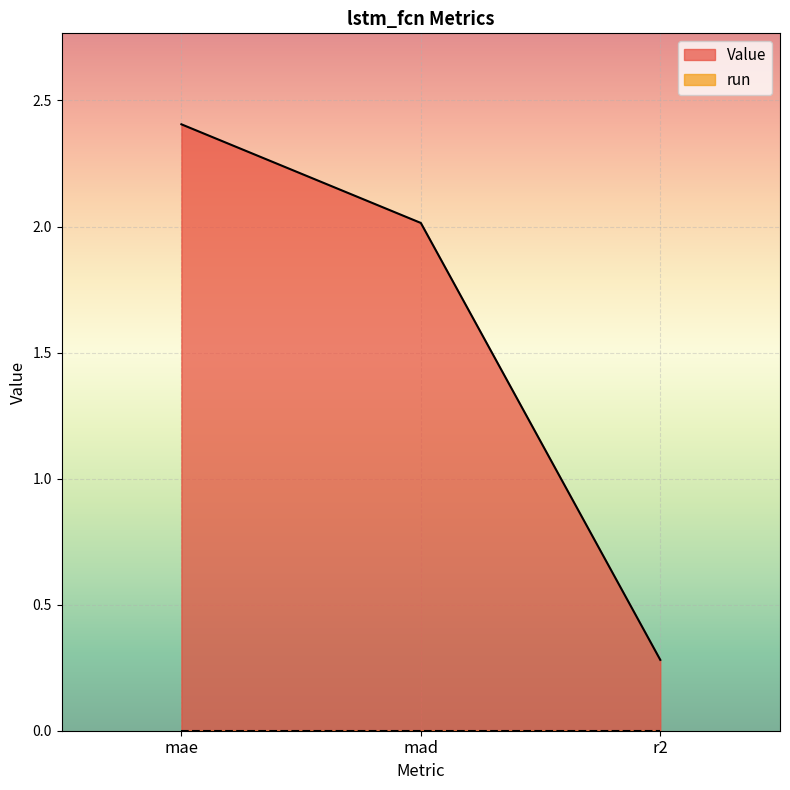

True or false: the data shows 2.4 at mae.

True